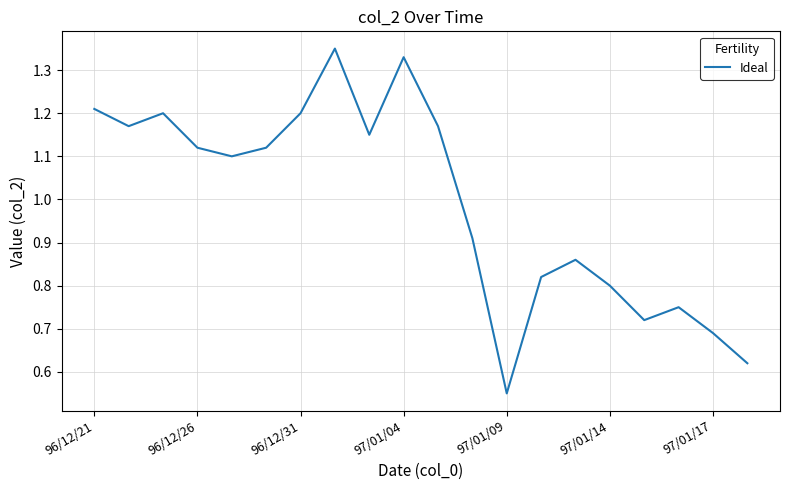

What is the value of the 18th point from the left?

0.8